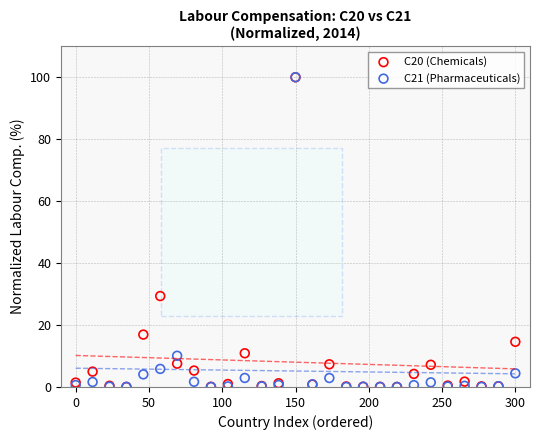

Across all series, what Y value is closest to 50?

29.4